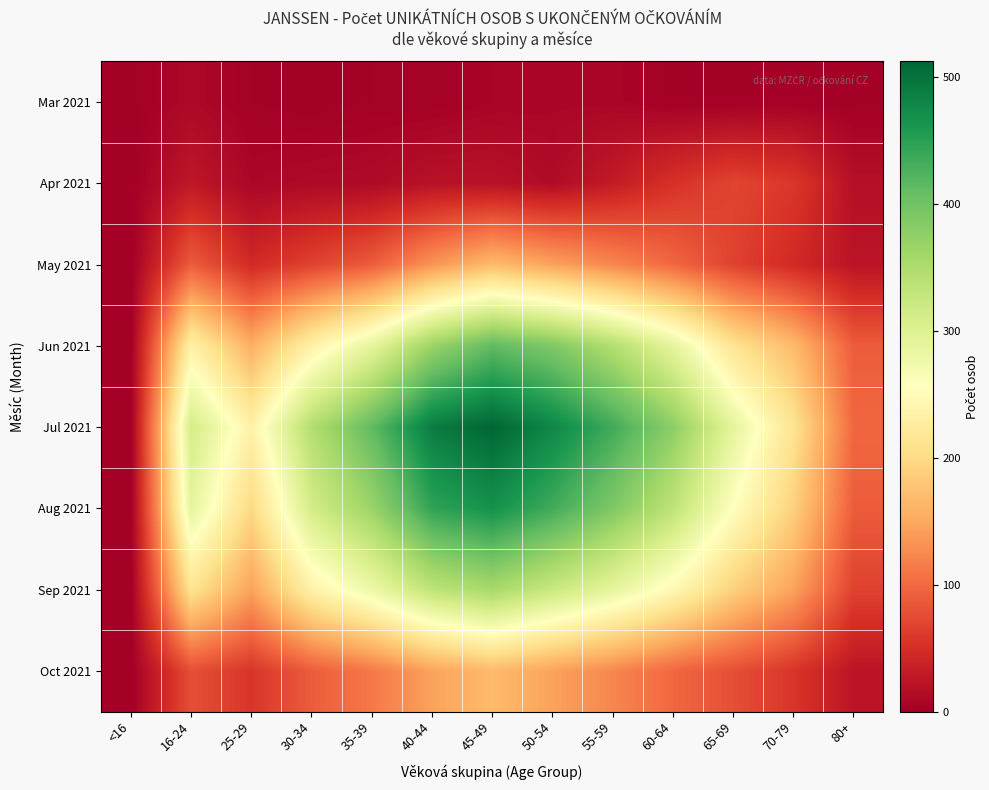

Reading left to right, transcribe all the data shown in this chart.

Mar 2021: <16=0	16-24=10	25-29=2	30-34=0	35-39=2	40-44=2	45-49=6	50-54=7	55-59=7	60-64=1	65-69=1	70-79=2	80+=0
Apr 2021: <16=0	16-24=27	25-29=8	30-34=11	35-39=12	40-44=20	45-49=20	50-54=13	55-59=30	60-64=52	65-69=69	70-79=58	80+=18
May 2021: <16=0	16-24=89	25-29=45	30-34=67	35-39=89	40-44=134	45-49=167	50-54=145	55-59=123	60-64=98	65-69=67	70-79=45	80+=23
Jun 2021: <16=0	16-24=234	25-29=156	30-34=234	35-39=289	40-44=367	45-49=412	50-54=389	55-59=345	60-64=289	65-69=212	70-79=167	80+=89
Jul 2021: <16=0	16-24=312	25-29=234	30-34=345	35-39=412	40-44=489	45-49=512	50-54=478	55-59=434	60-64=378	65-69=289	70-79=212	80+=98
Aug 2021: <16=0	16-24=289	25-29=198	30-34=312	35-39=367	40-44=445	45-49=467	50-54=434	55-59=389	60-64=334	65-69=256	70-79=189	80+=89
Sep 2021: <16=0	16-24=212	25-29=145	30-34=234	35-39=278	40-44=334	45-49=356	50-54=323	55-59=289	60-64=245	65-69=189	70-79=145	80+=67
Oct 2021: <16=0	16-24=78	25-29=56	30-34=89	35-39=112	40-44=145	45-49=167	50-54=145	55-59=123	60-64=98	65-69=78	70-79=56	80+=23